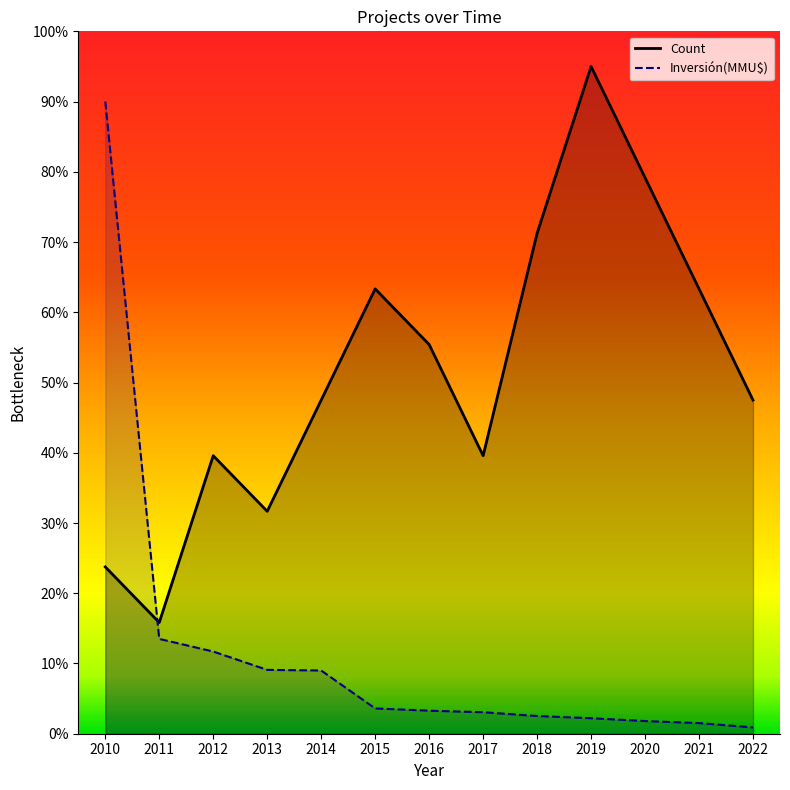

Between which two adjacent categories do Count and Inversión(MMU$) first intersect?

2010 and 2011